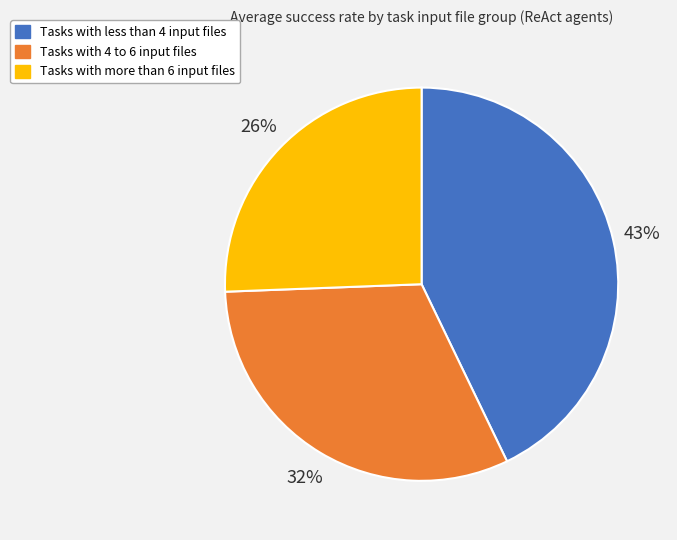

Combined, do Tasks with 4 to 6 input files and Tasks with more than 6 input files account for over 50%?

Yes